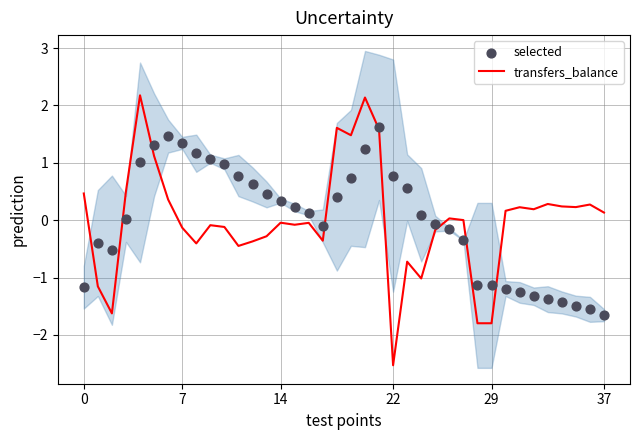

Which series has the largest total across all categories?

selected